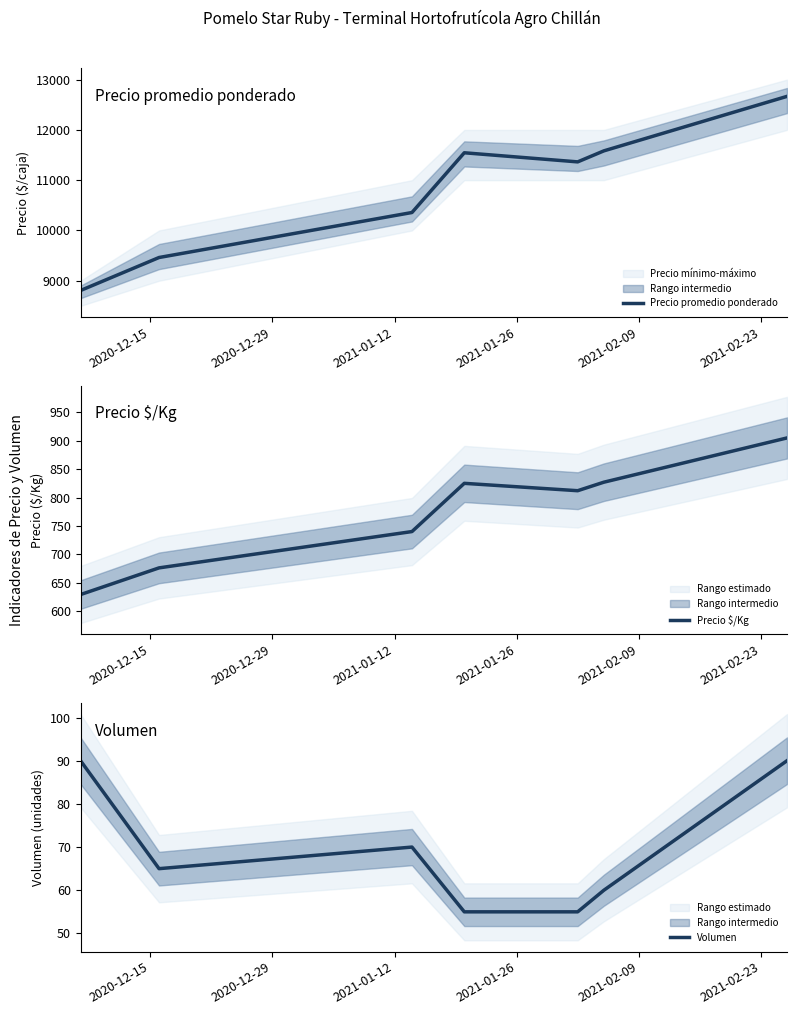

What is the highest value of the Precio promedio ponderado series?

12667